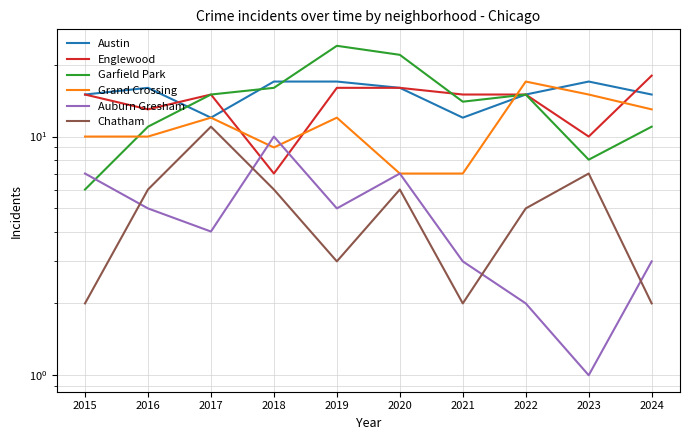

What is the minimum value for Garfield Park?

6